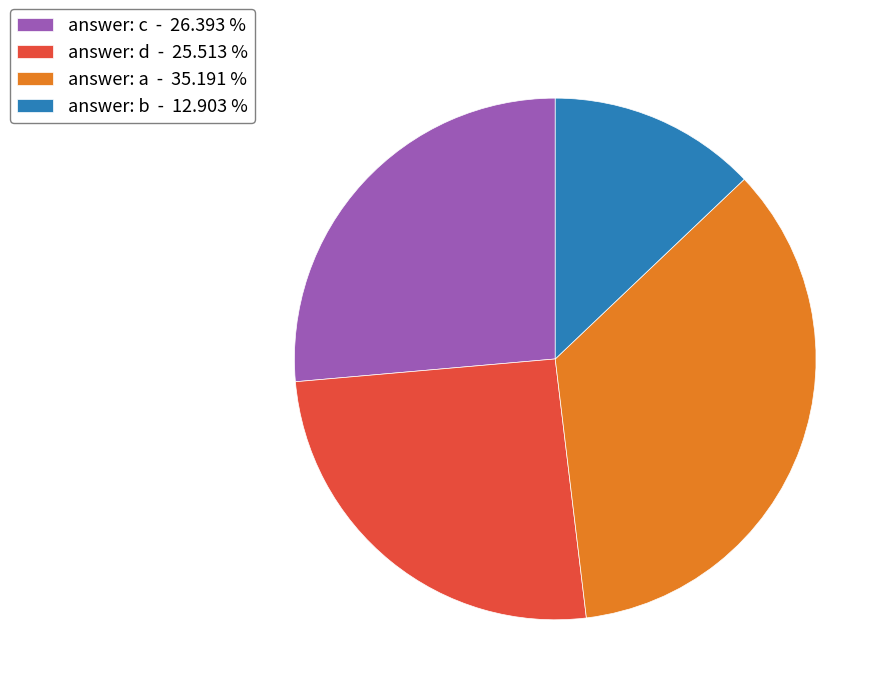

Count the number of slices in the pie.

4